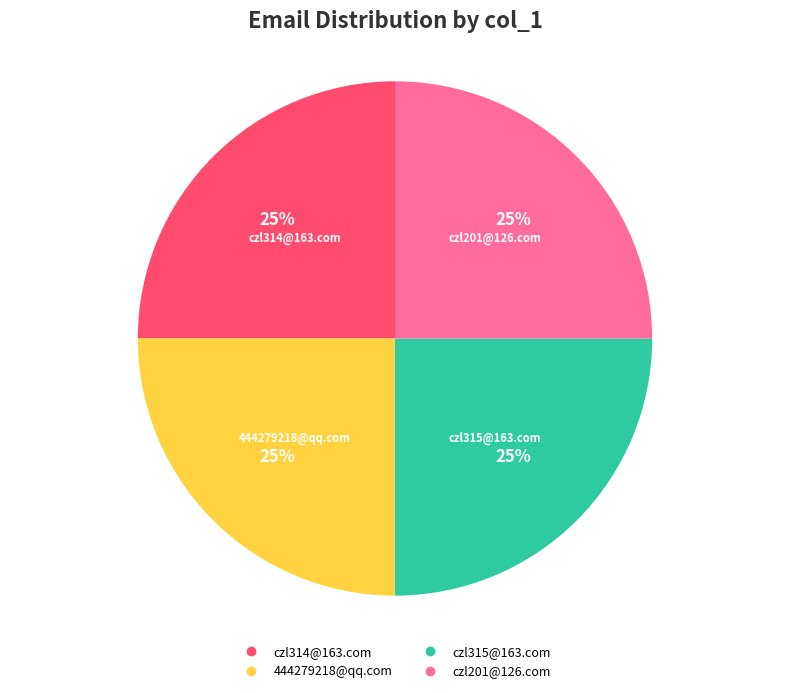

Approximately how many times larger is the value at czl315@163.com compared to czl201@126.com?

1.0